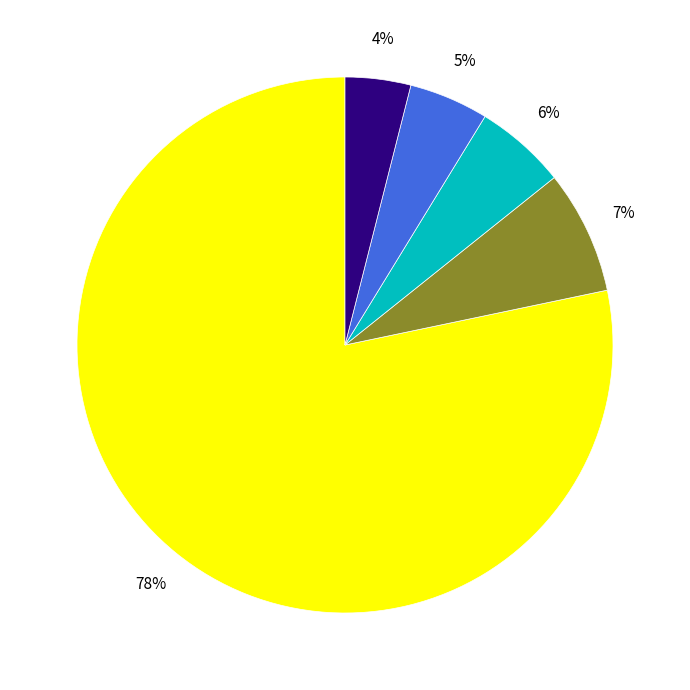

How many segments does this pie chart have?

5